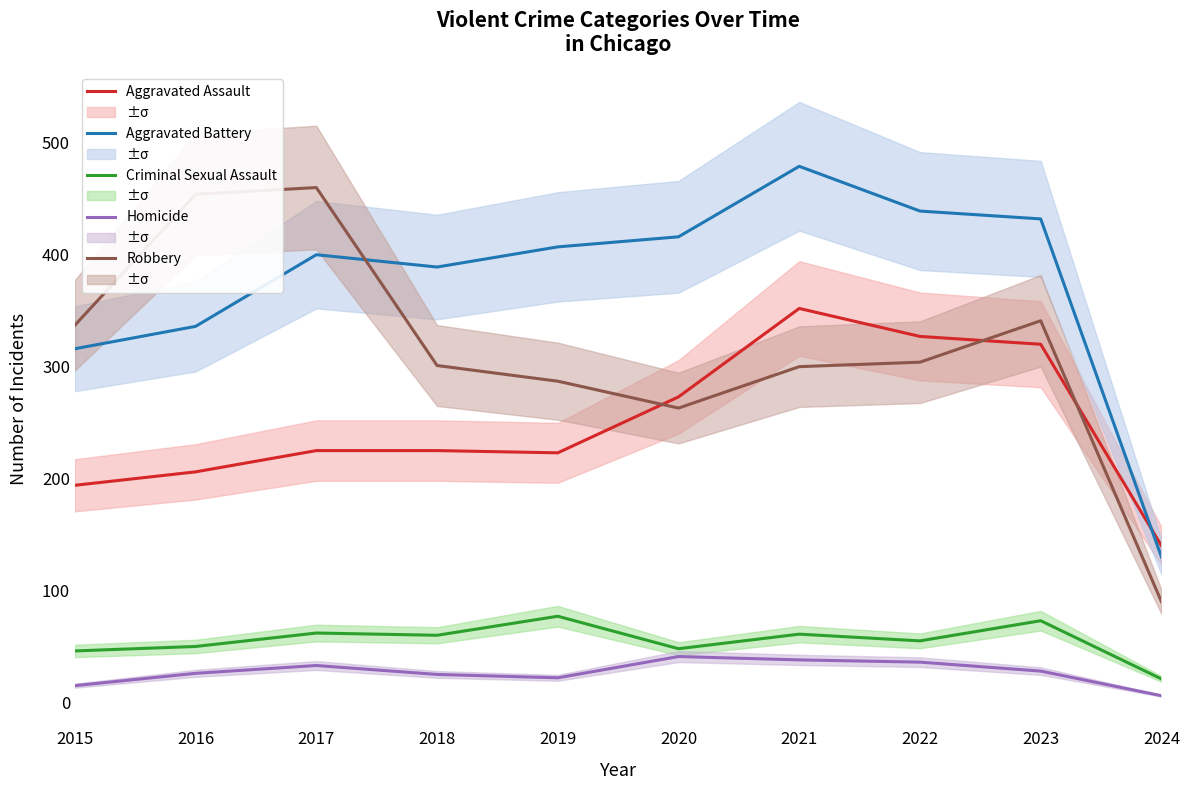

True or false: Aggravated Assault has more than 2 points higher than both neighbors.

False